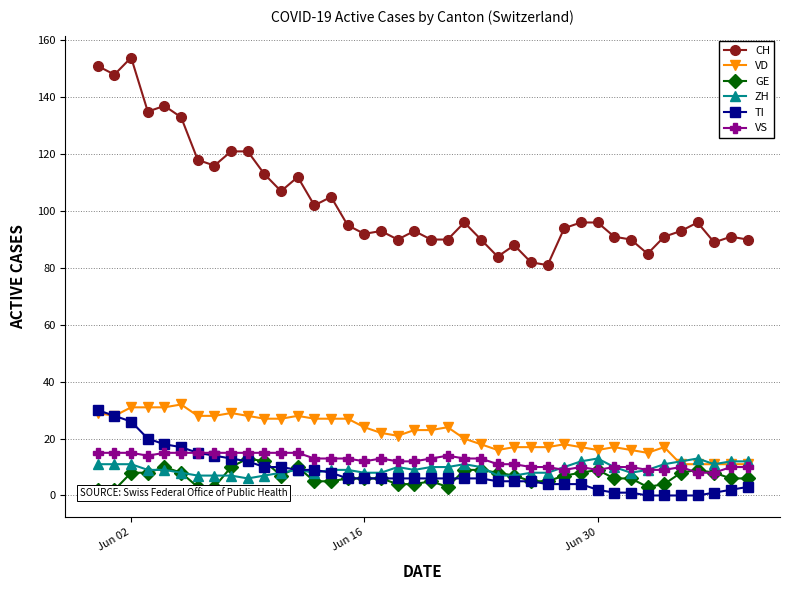

What is the difference between the maximum and minimum values in the VS series?

7